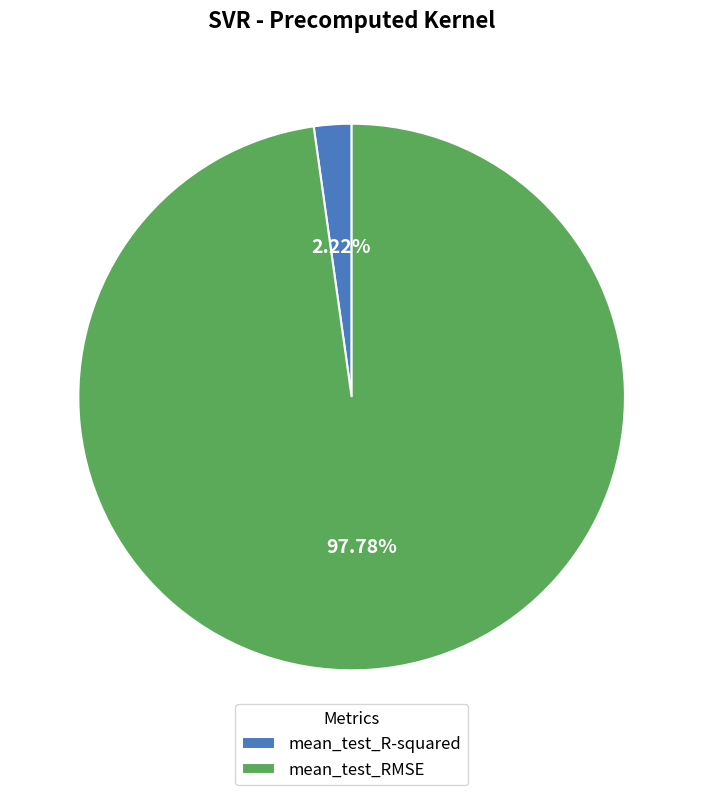

To the nearest percent, what is the difference between the mean_test_RMSE and mean_test_R-squared slice percentages?

96%